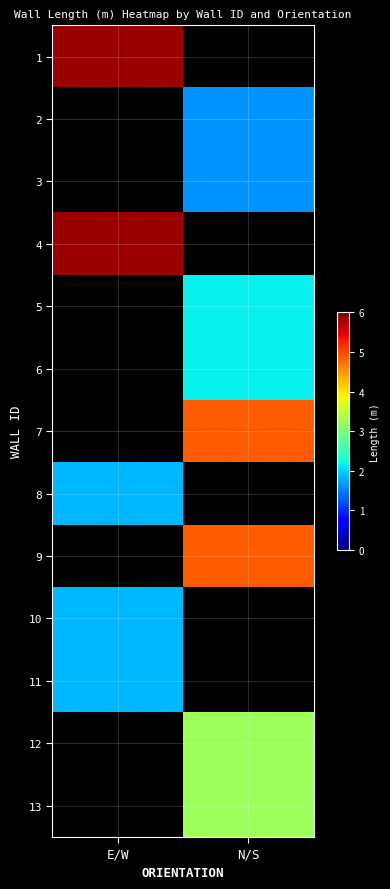

Reading left to right, what are all the values shown in this chart?

1: E/W=5.8	N/S=0.0
2: E/W=0.0	N/S=1.6
3: E/W=0.0	N/S=1.6
4: E/W=5.8	N/S=0.0
5: E/W=0.0	N/S=2.2
6: E/W=0.0	N/S=2.2
7: E/W=0.0	N/S=4.9
8: E/W=1.8	N/S=0.0
9: E/W=0.0	N/S=4.9
10: E/W=1.8	N/S=0.0
11: E/W=1.8	N/S=0.0
12: E/W=0.0	N/S=3.2
13: E/W=0.0	N/S=3.2